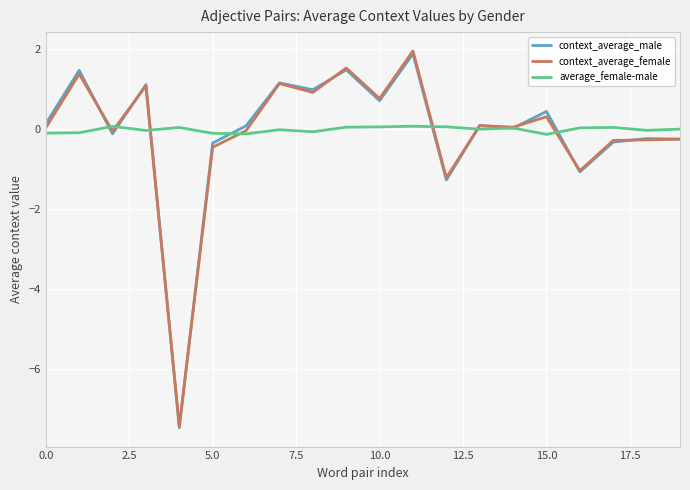

At how many categories does at least one series exceed -3?

20